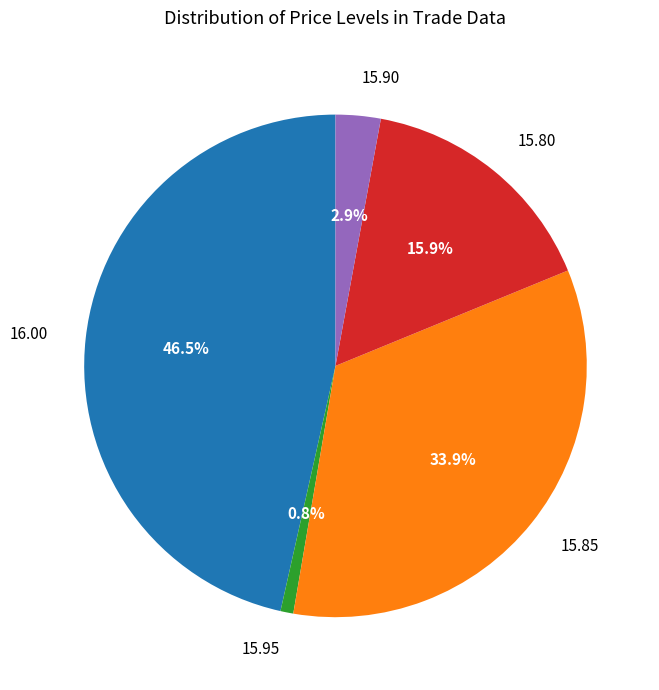

To the nearest percent, what percentage of the pie is 15.85?

34%